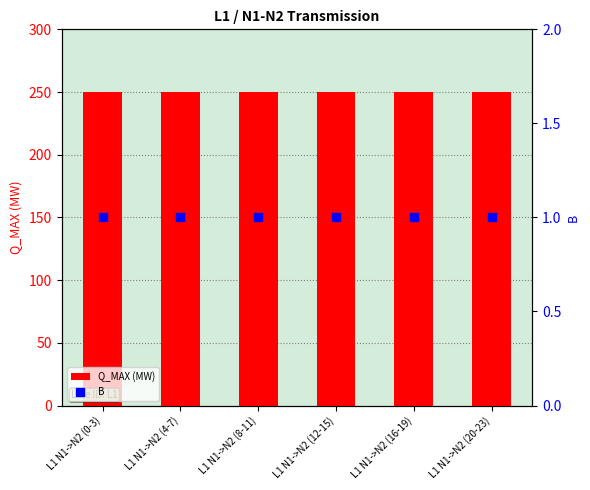

What are all the series names shown in the legend?

Q_MAX (MW), B